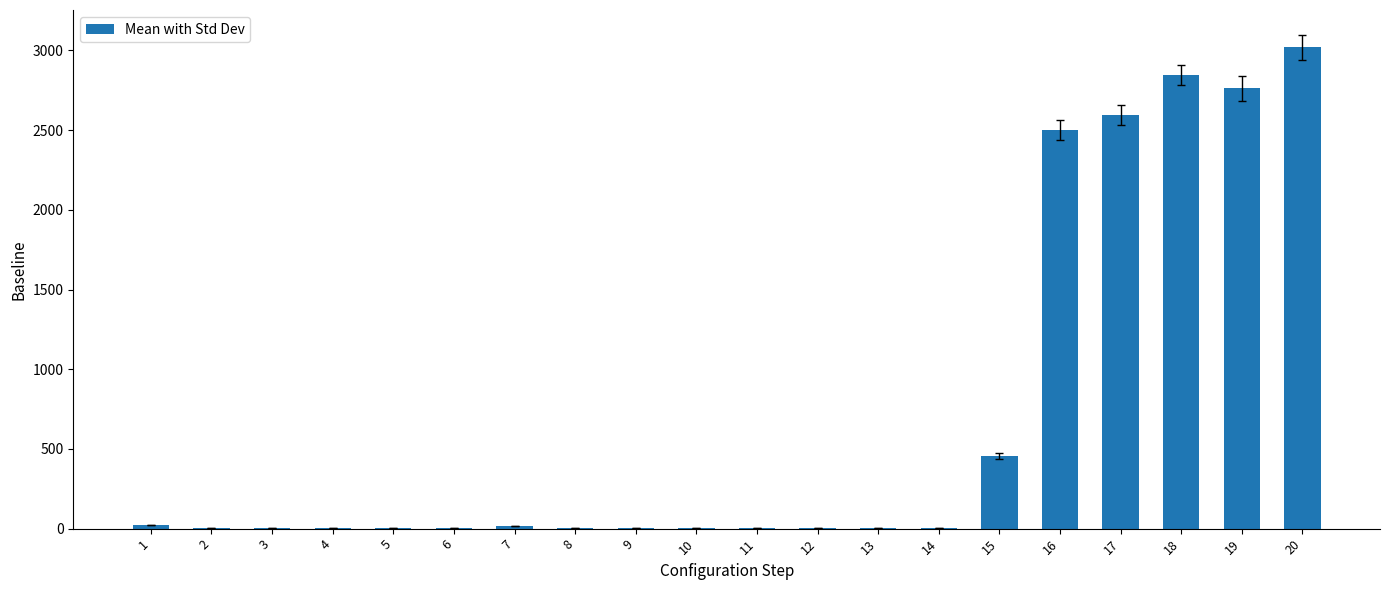

How many series are shown in this chart?

1